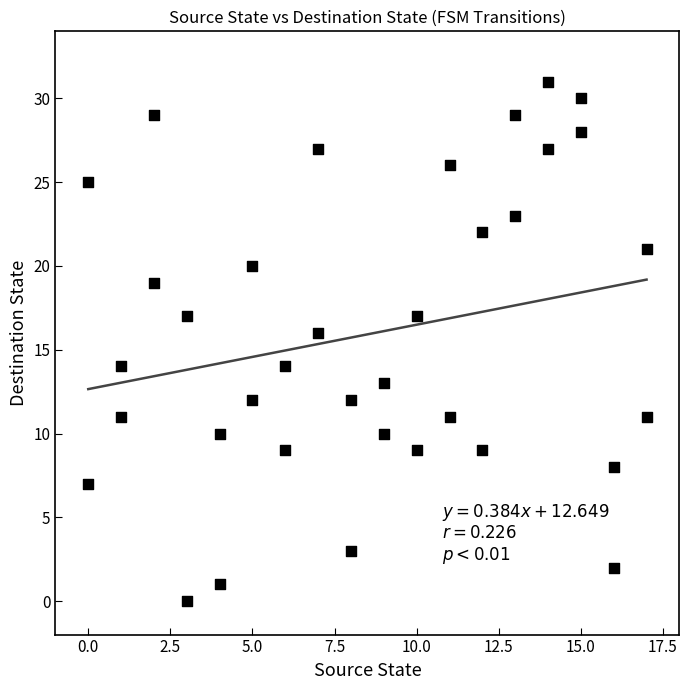

What is the range of X values (max minus min)?

17